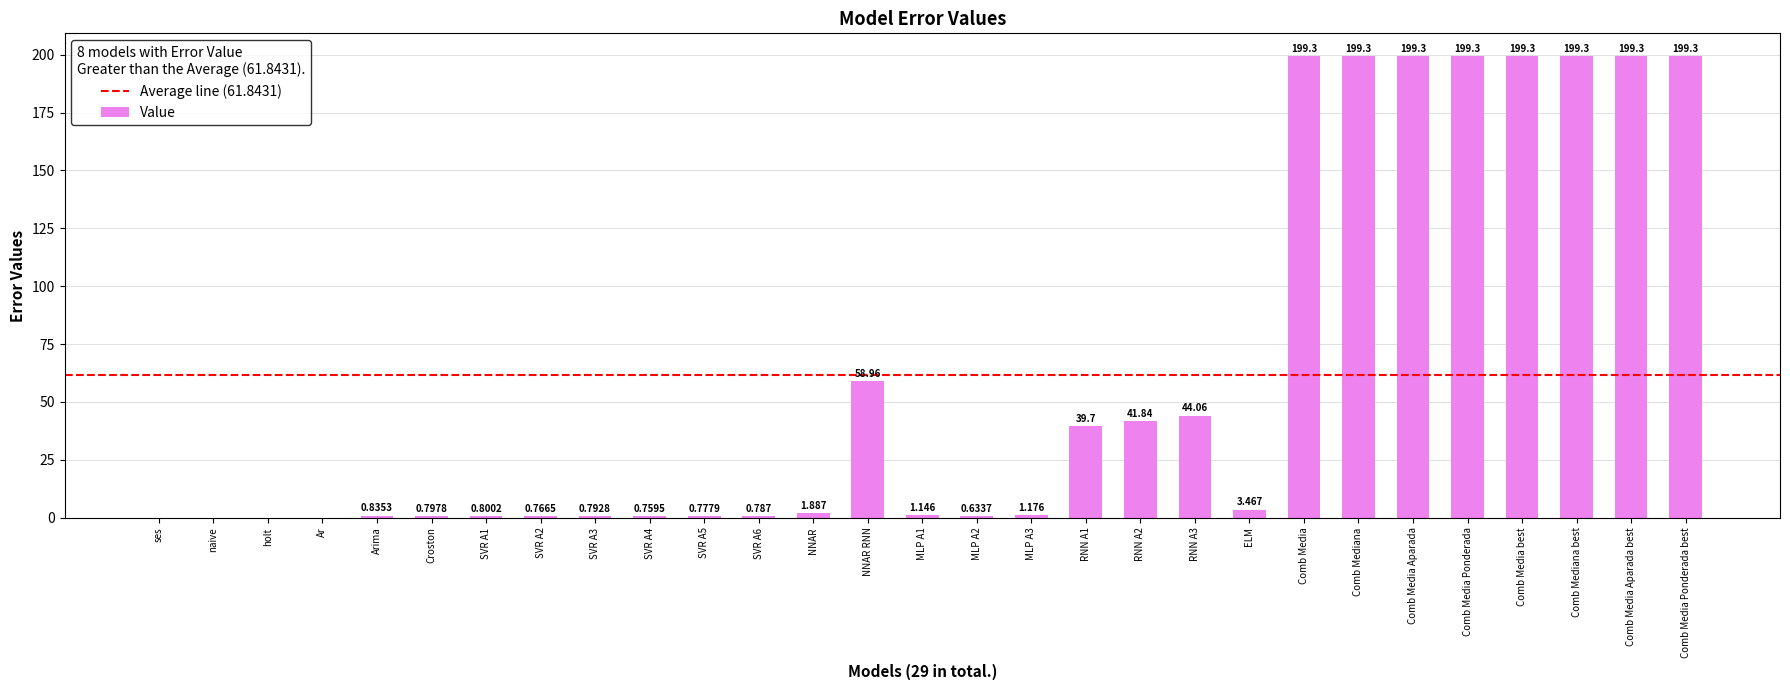

What is the maximum value shown in the chart?

199.3